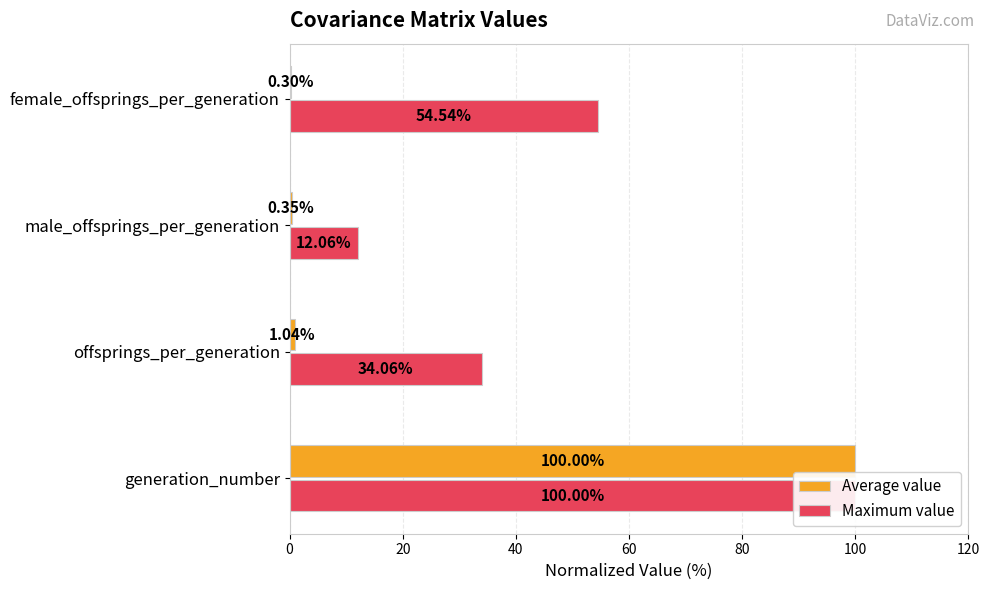

How many data points does each series have?

4